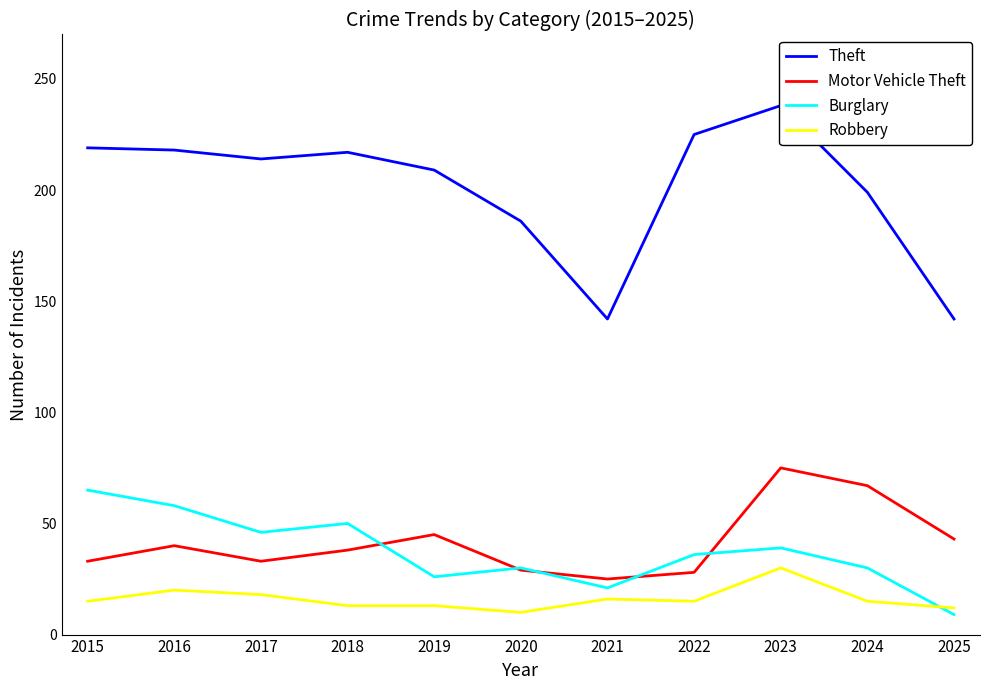

Reading right to left, list all the values displayed in this chart.

Theft: 142	199	238	225	142	186	209	217	214	218	219
Motor Vehicle Theft: 43	67	75	28	25	29	45	38	33	40	33
Burglary: 9	30	39	36	21	30	26	50	46	58	65
Robbery: 12	15	30	15	16	10	13	13	18	20	15